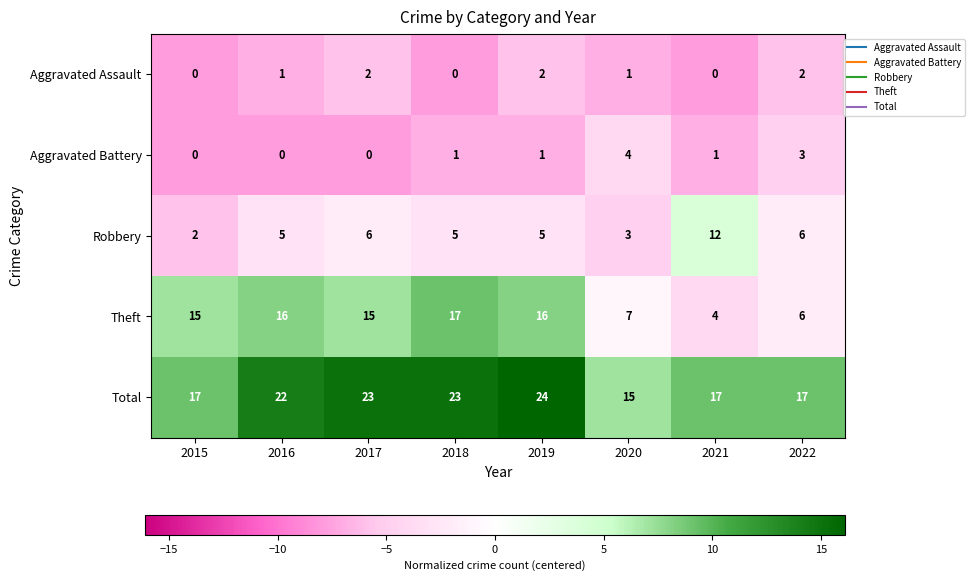

True or false: Total has a value of 4 at 2020.

False